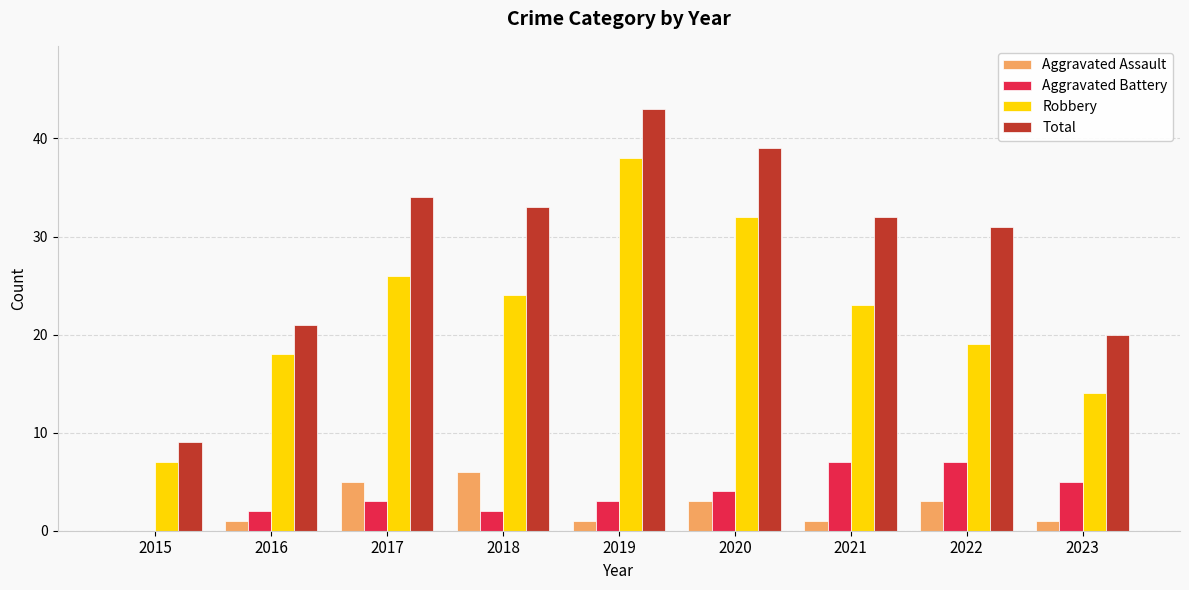

What is the sum of the Total values at 2022 and 2019?

74